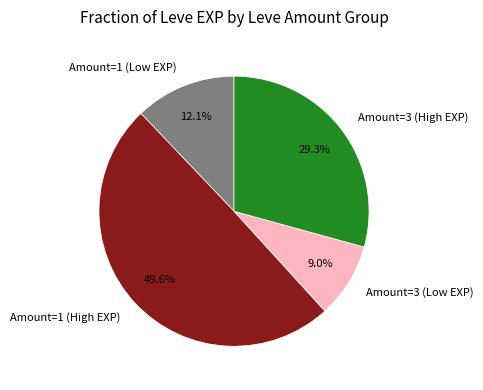

Does any single category account for the majority?

No